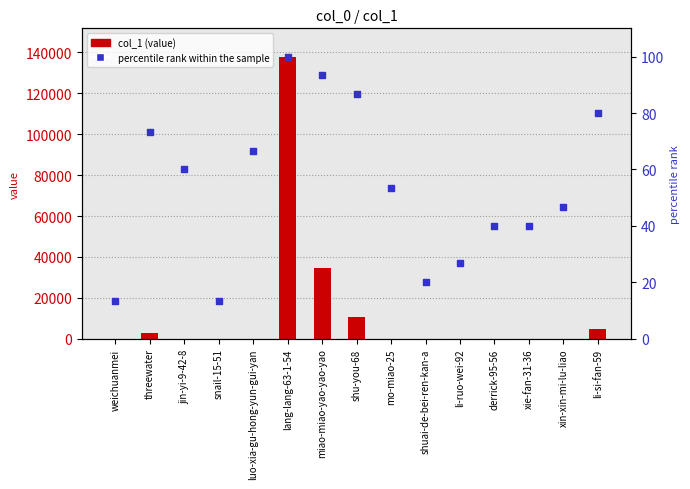

Which series contains the lowest Y value?

col_1